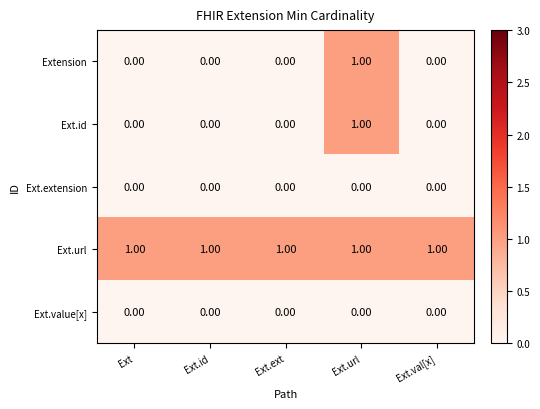

Which series has the largest total across all categories?

Ext.url